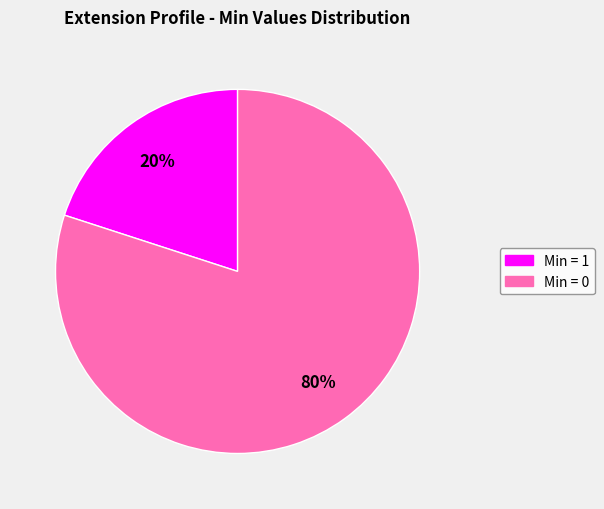

To the nearest percent, what is the difference between the largest and smallest slice percentages?

60%